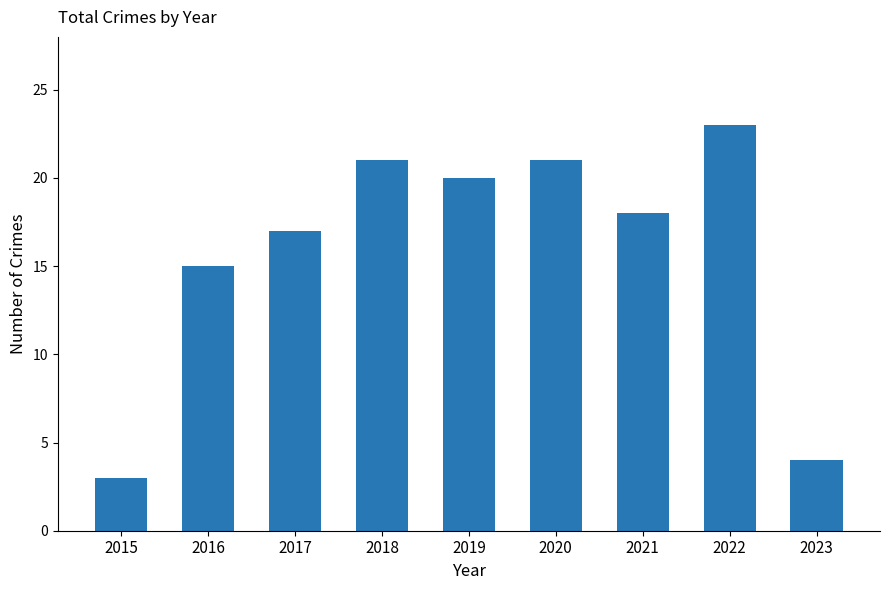

What is the value of the 4th bar from the left?

21